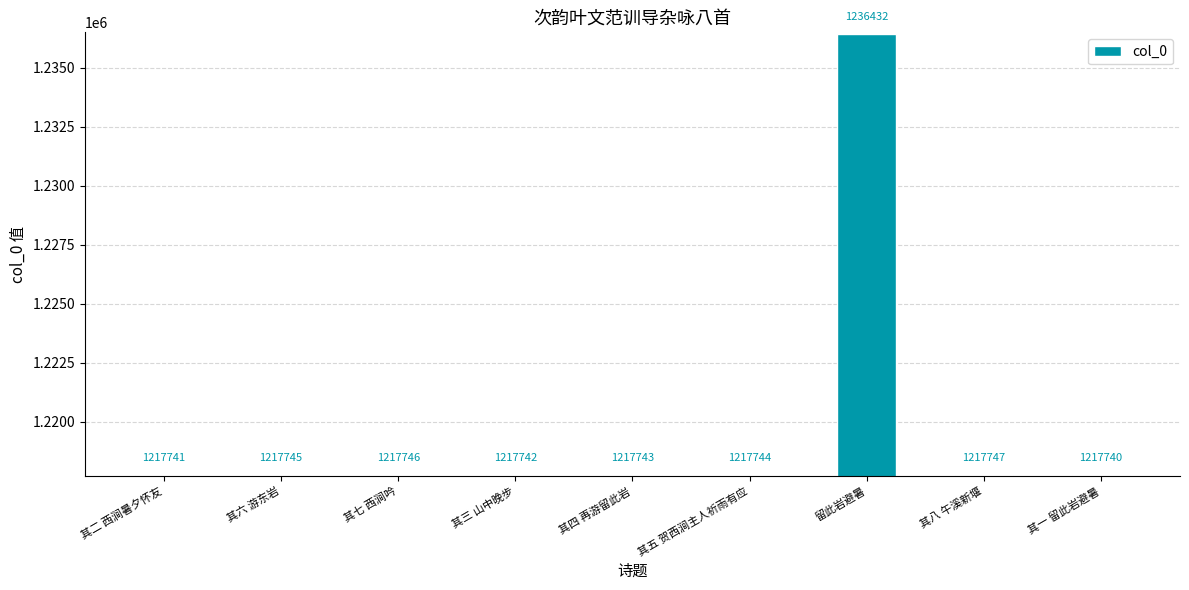

Which category has the highest value across all series?

留此岩避暑